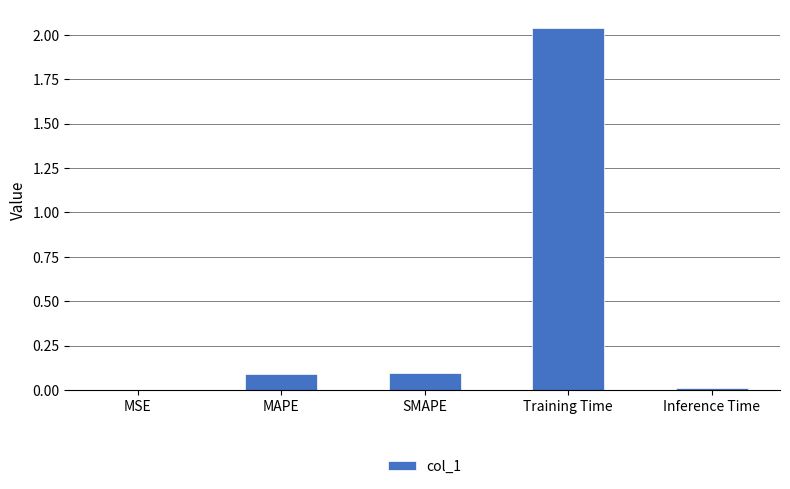

What is the sum of all values?

2.2